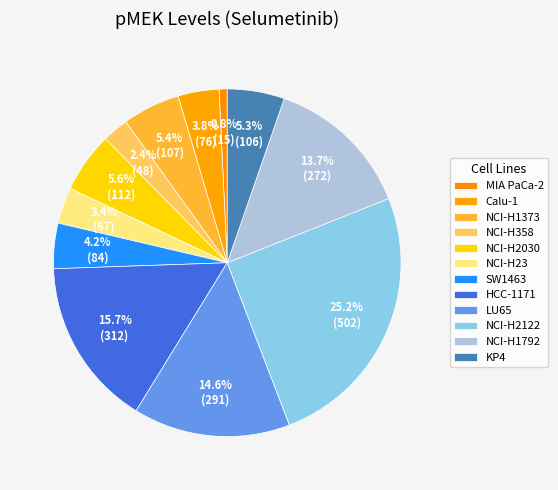

Rank the categories by value from lowest to highest.

MIA PaCa-2, NCI-H358, NCI-H23, Calu-1, SW1463, KP4, NCI-H1373, NCI-H2030, NCI-H1792, LU65, HCC-1171, NCI-H2122